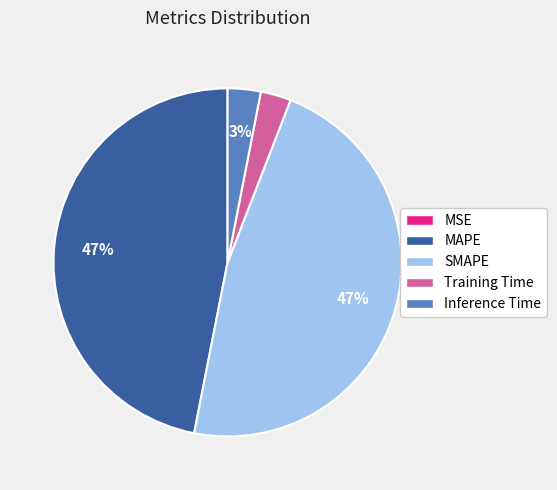

The MAPE slice represents 56% of the pie. True or false?

False